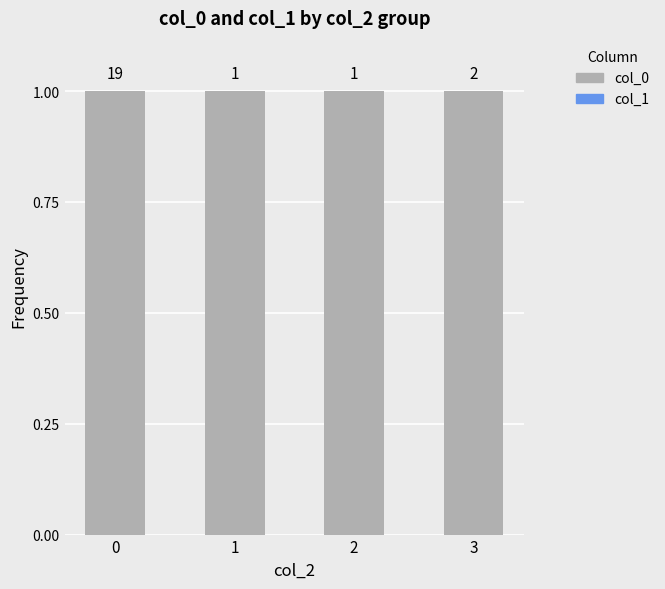

The col_0 series shows 0.7 at 0. True or false?

False